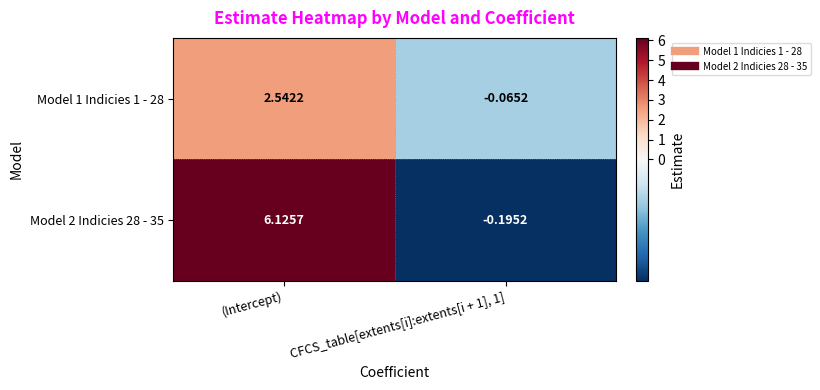

Which category has the highest value in the Model 1 Indicies 1 - 28 series?

(Intercept)